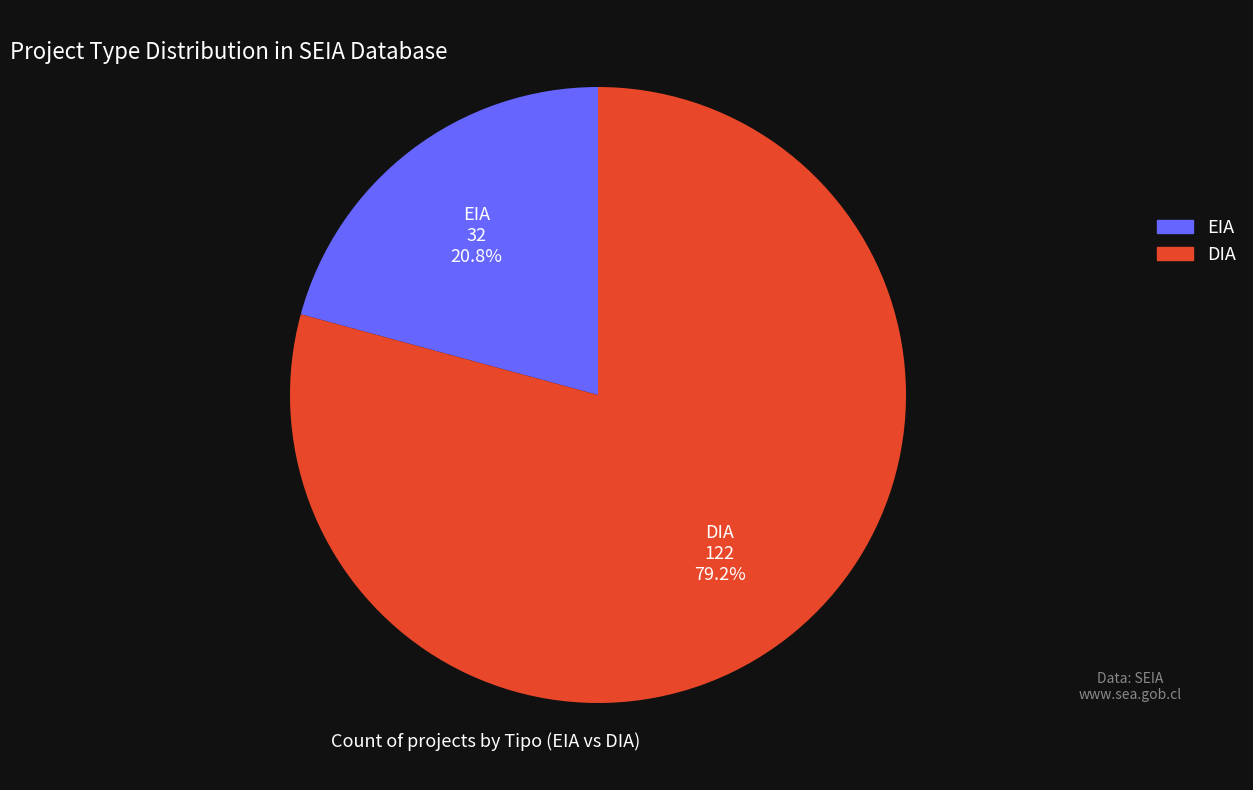

What percentage is the DIA slice, to the nearest percent?

79%